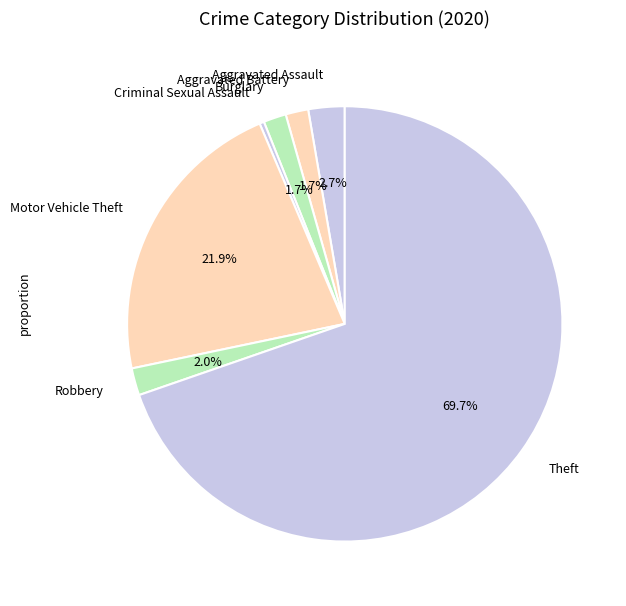

Which slice is the largest?

Theft